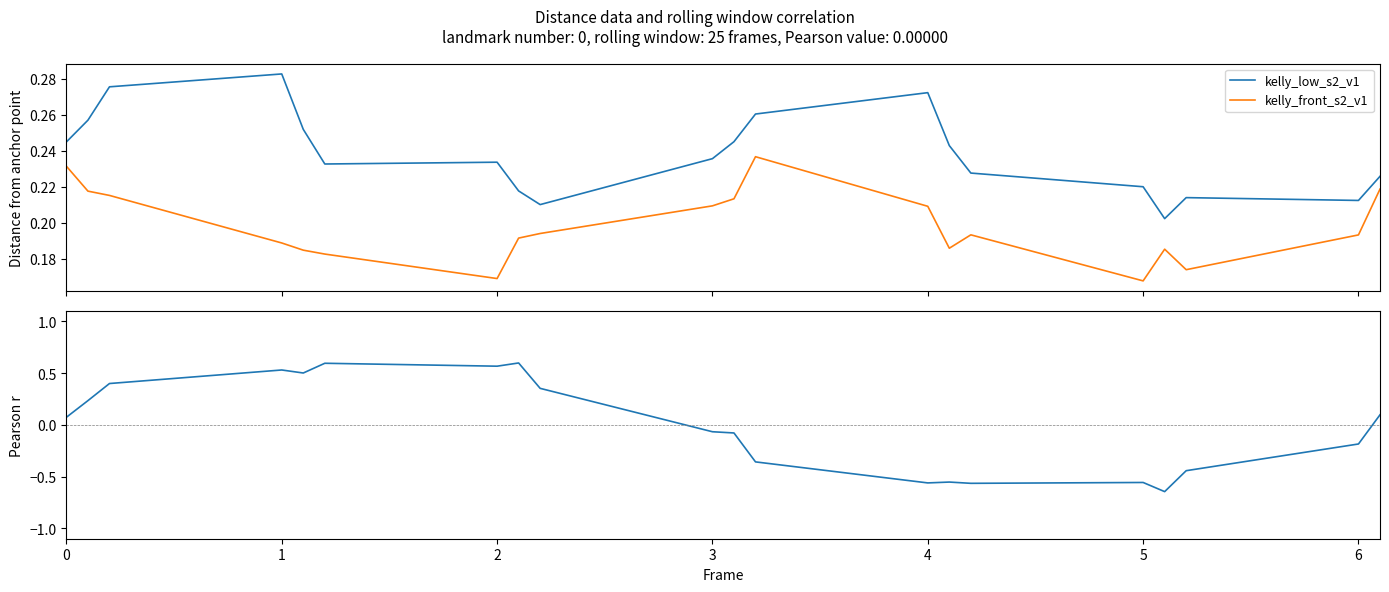

Is it true that kelly_front_s2_v1 equals 0.1 at 0?

False